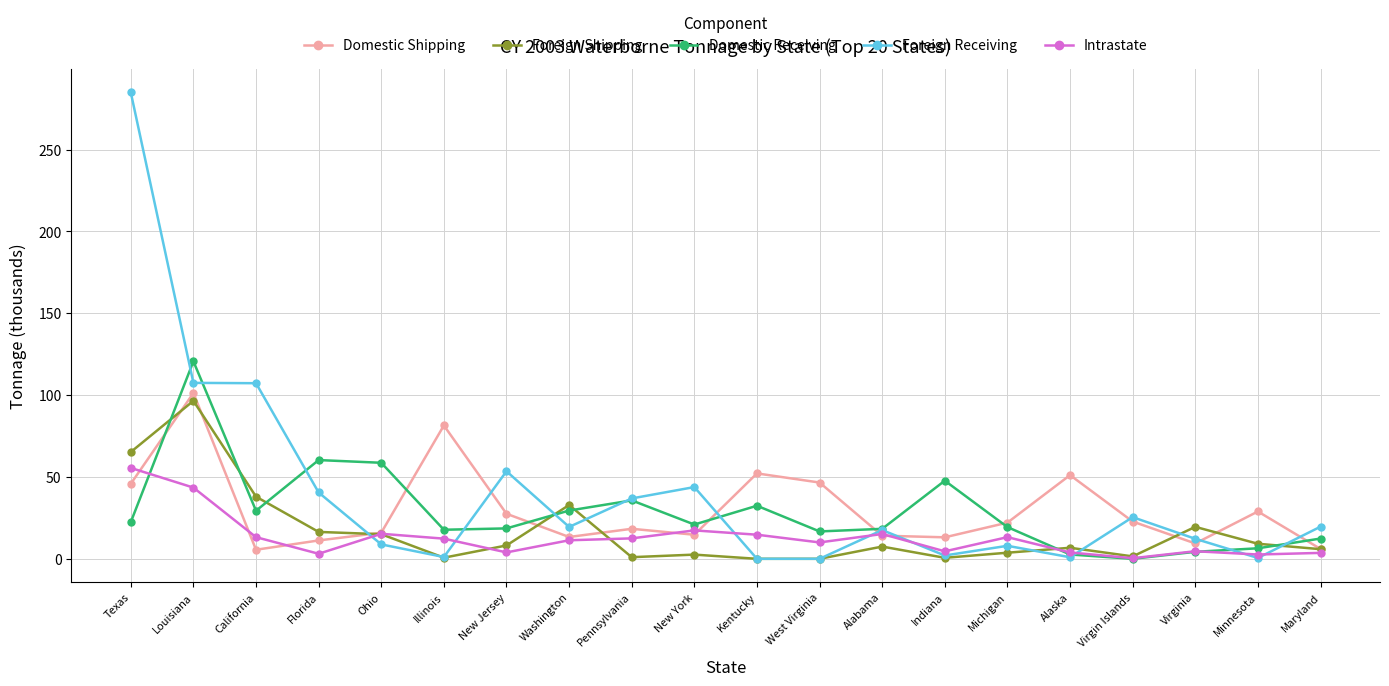

Rank the series at New Jersey from highest to lowest value.

Foreign Receiving, Domestic Shipping, Domestic Receiving, Foreign Shipping, Intrastate